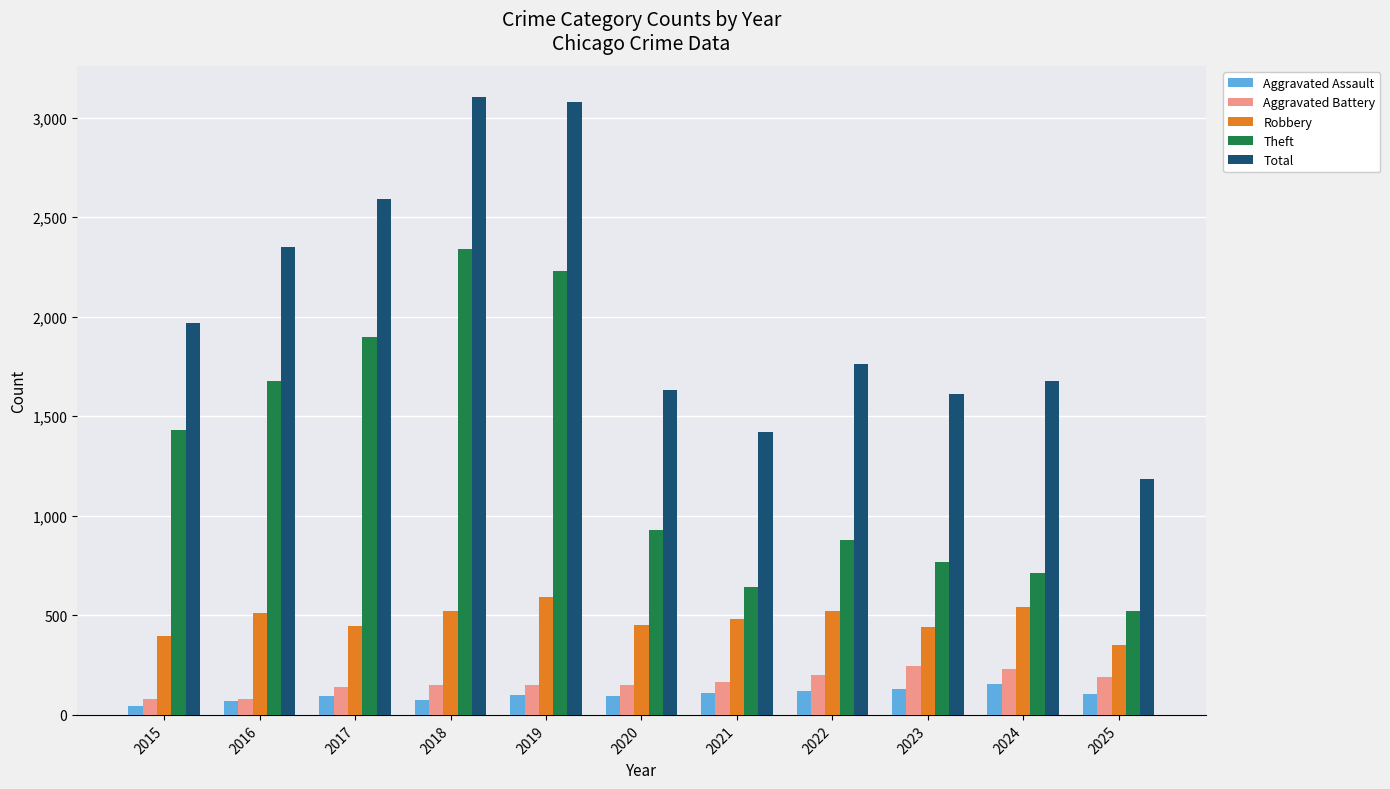

How many categories are shown in the chart?

11